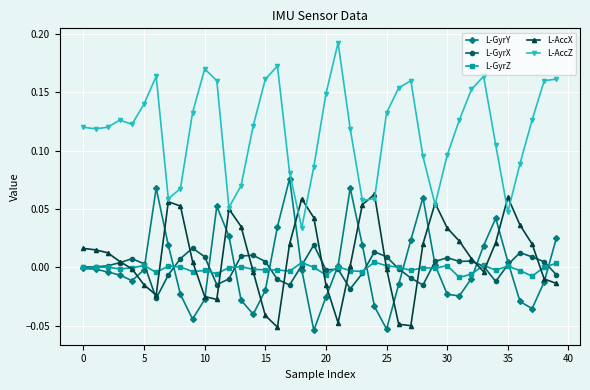

True or false: L-AccZ and L-GyrX intersect in this chart.

False